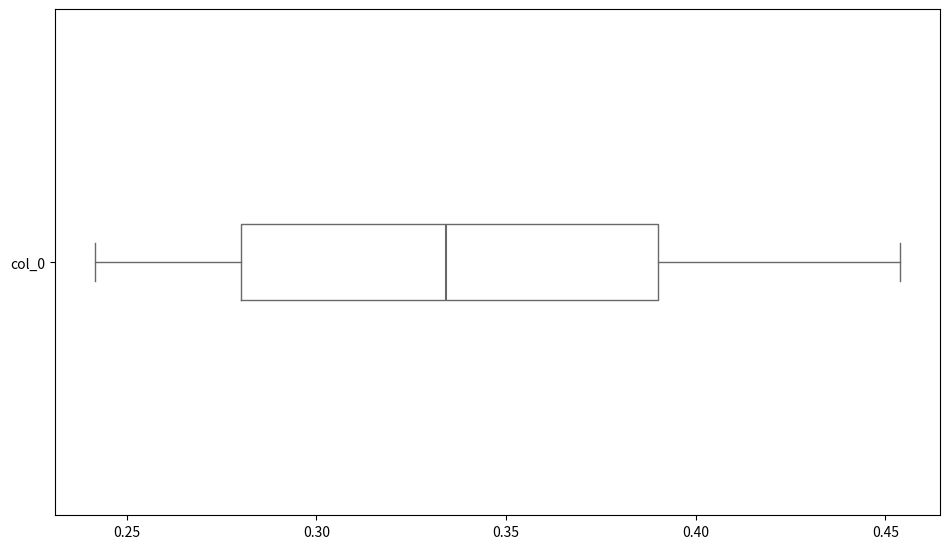

Transcribe this box plot: give where the median line is, the range the box spans, and where the two whiskers end, as read against the x-axis. The values are not printed on the chart, so give them approximately, as read against the axis.

median 0.335, box 0.280 to 0.390, whiskers 0.240 to 0.455